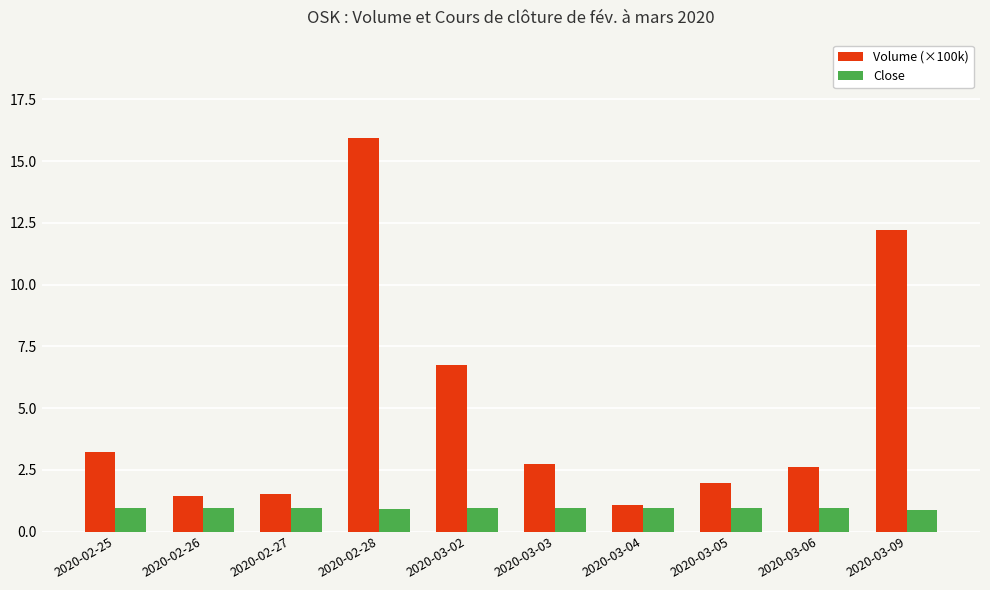

The Close series shows 1.6 at 2020-03-09. True or false?

False